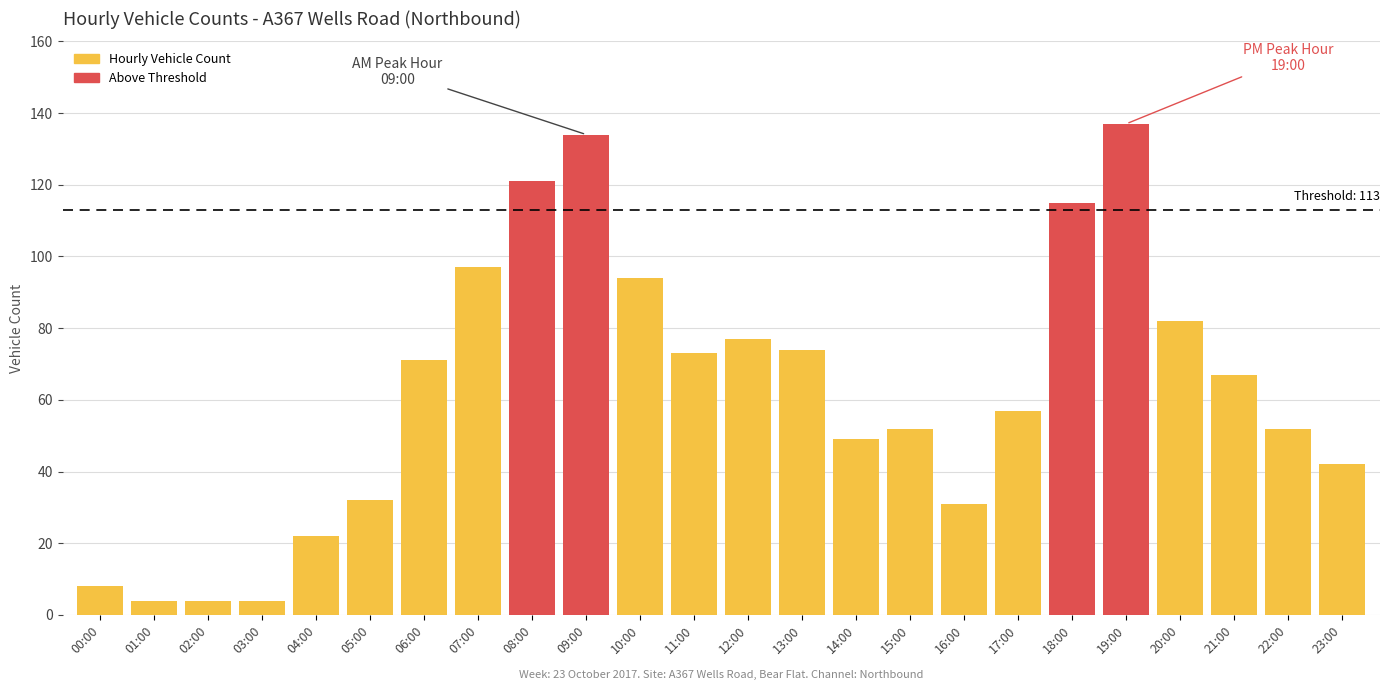

Reading left to right, list all the values displayed in this chart.

8	4	4	4	22	32	71	97	121	134	94	73	77	74	49	52	31	57	115	137	82	67	52	42